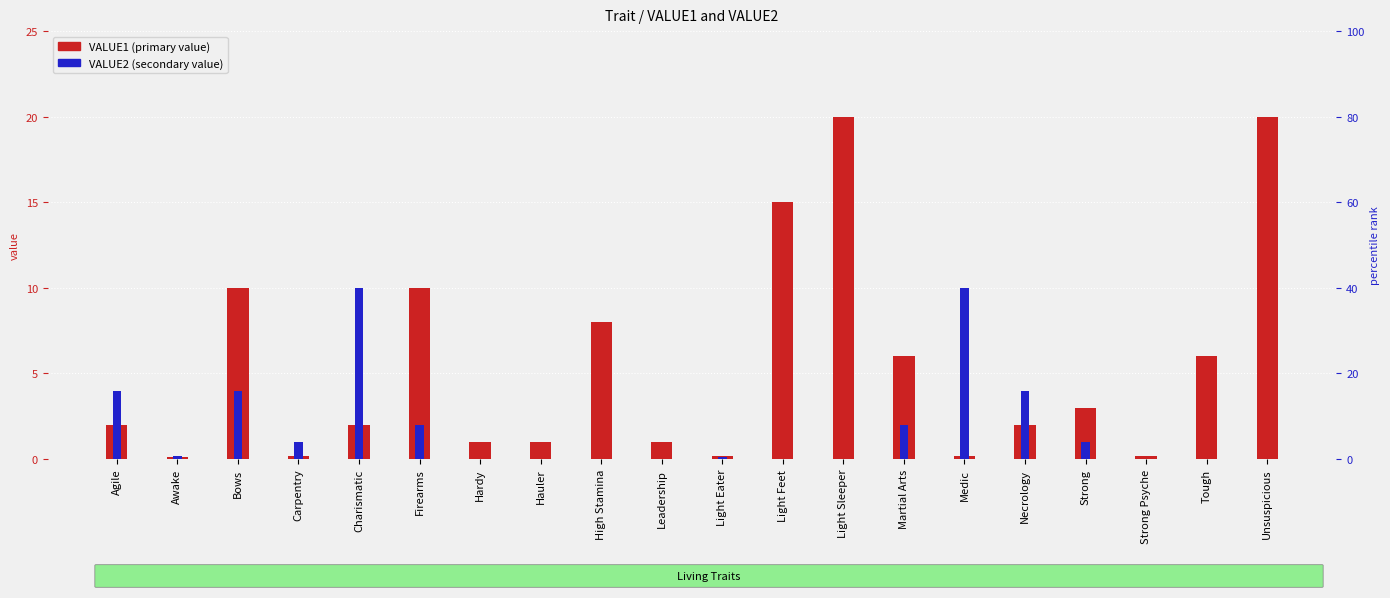

What is the label of the 10th bar from the left?

Leadership